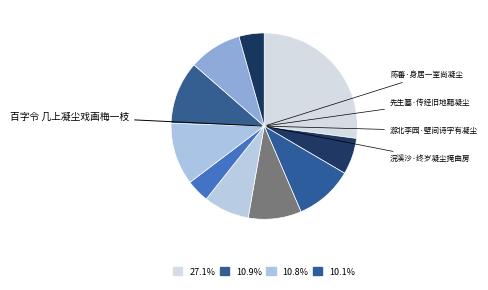

How many segments does this pie chart have?

10